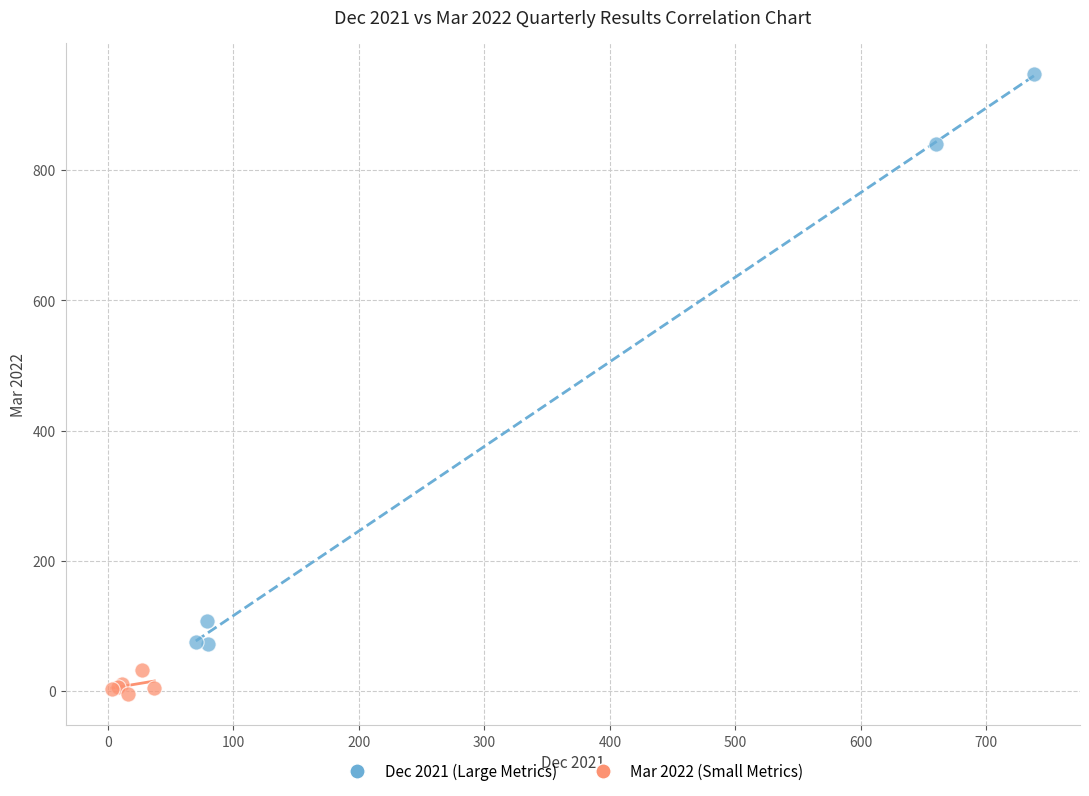

Which series contains the highest Y value?

Dec 2021 (Large Metrics)